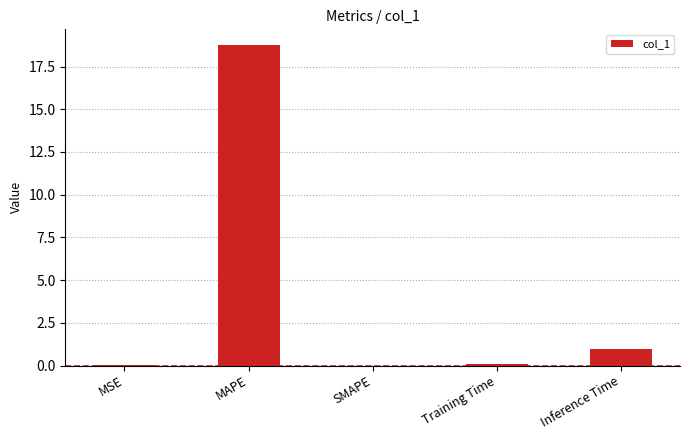

True or false: the data shows -9.1 at SMAPE.

False